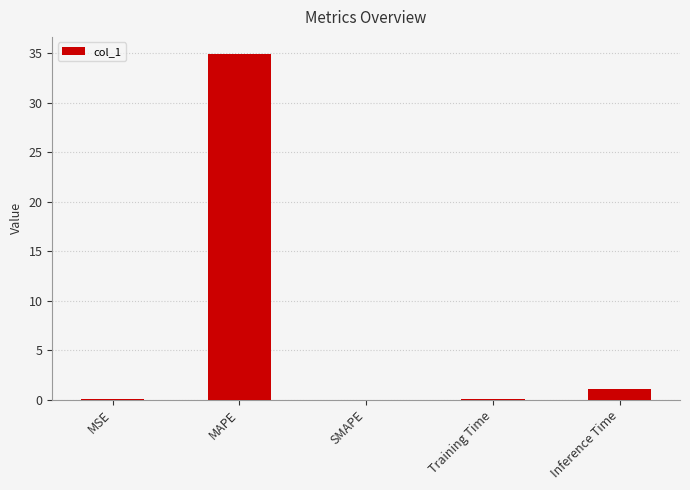

Are the bars horizontal?

No